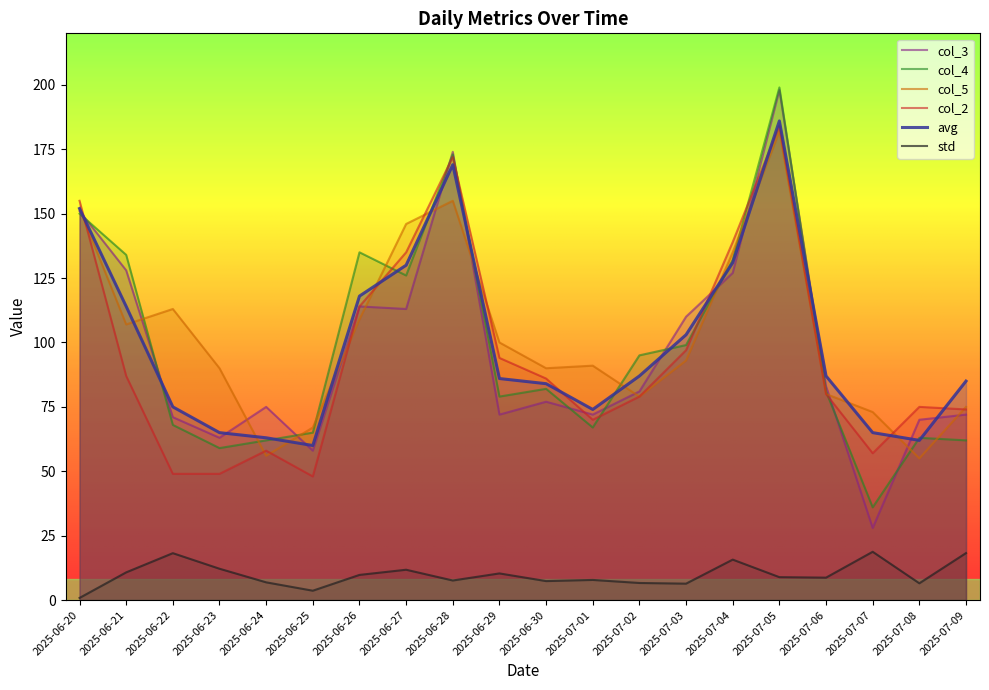

Is it true that col_5 equals 46.1 at 2025-06-27?

False